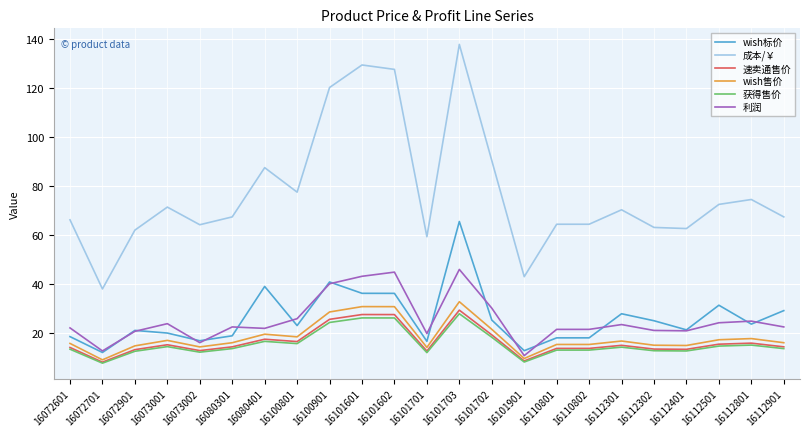

What position from the left is 16110801?

16